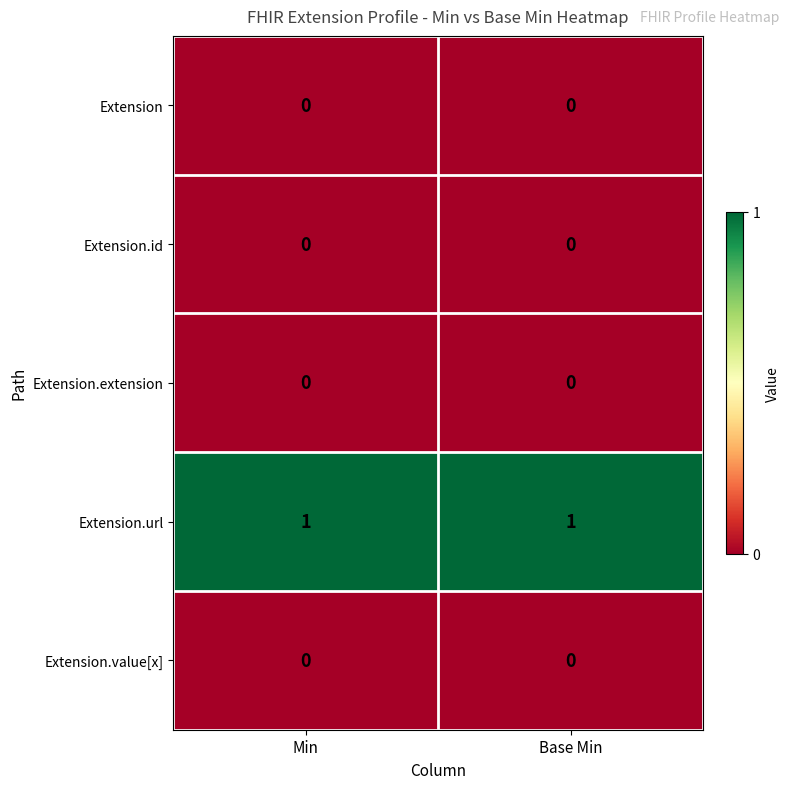

What is the difference between the highest and lowest values at Min?

1